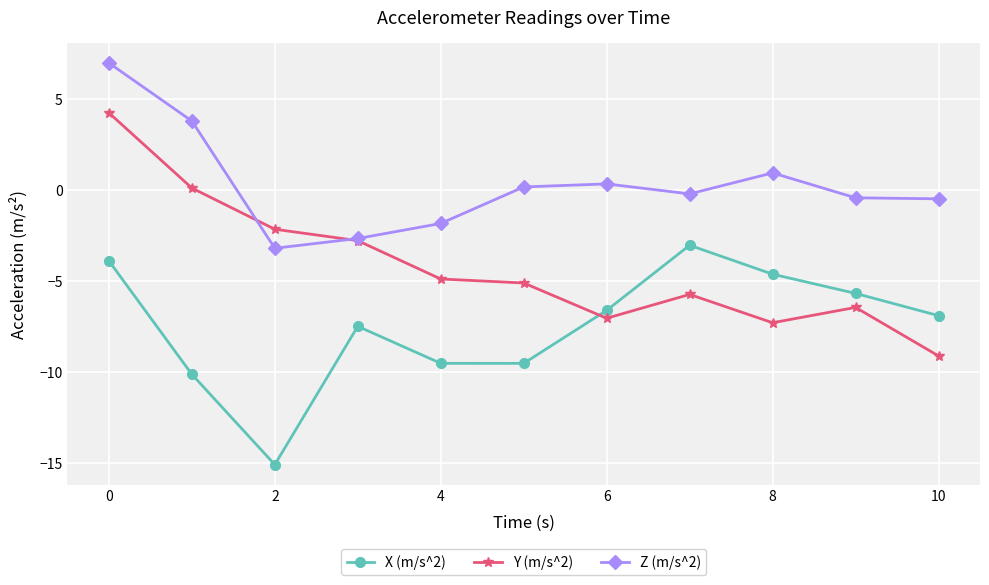

How many data points does each series have?

11